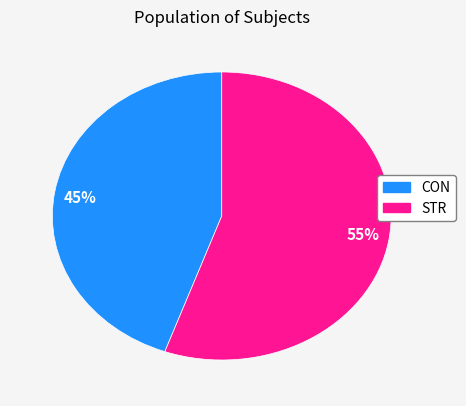

To the nearest percent, what is the average slice percentage?

50%